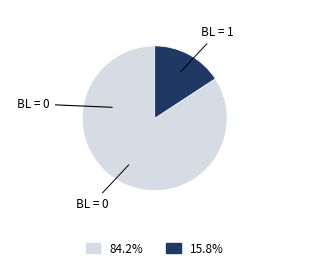

Is there any slice that represents more than half of the pie?

Yes